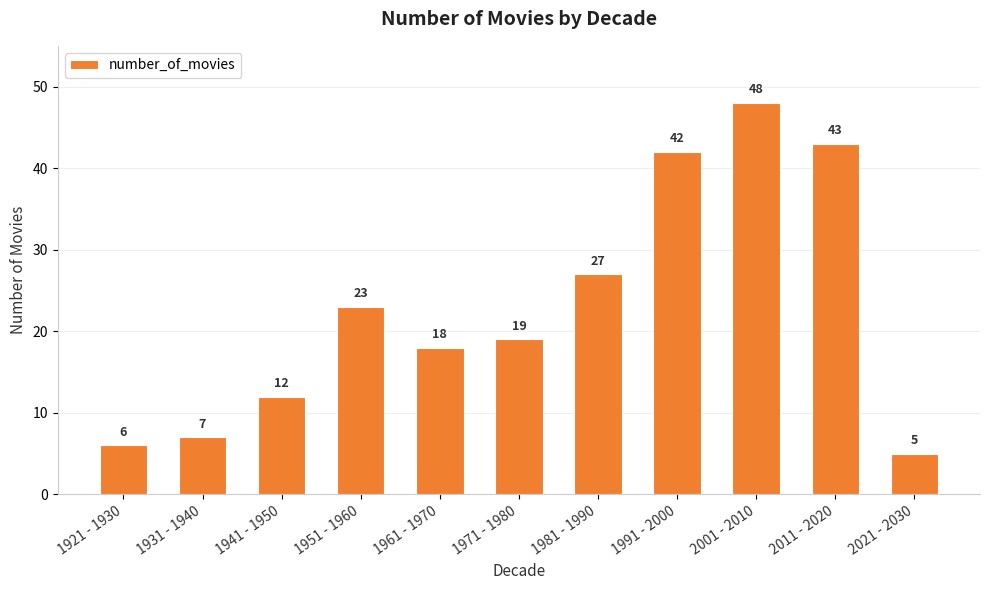

Which label corresponds to the largest value in the chart?

2001 - 2010